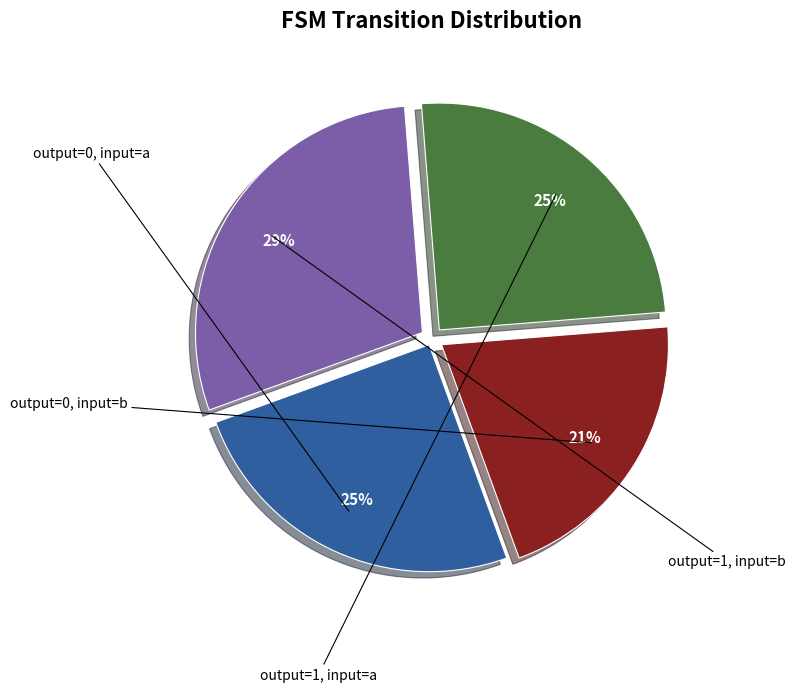

Does any single category account for the majority?

No